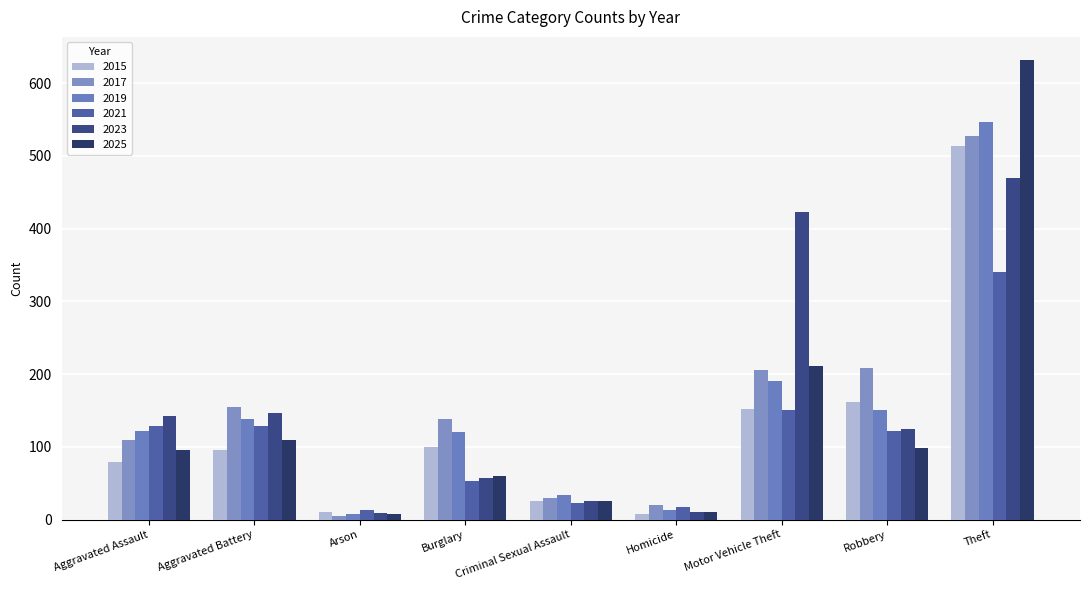

What is the approximate value of 2021 at Aggravated Assault?

129